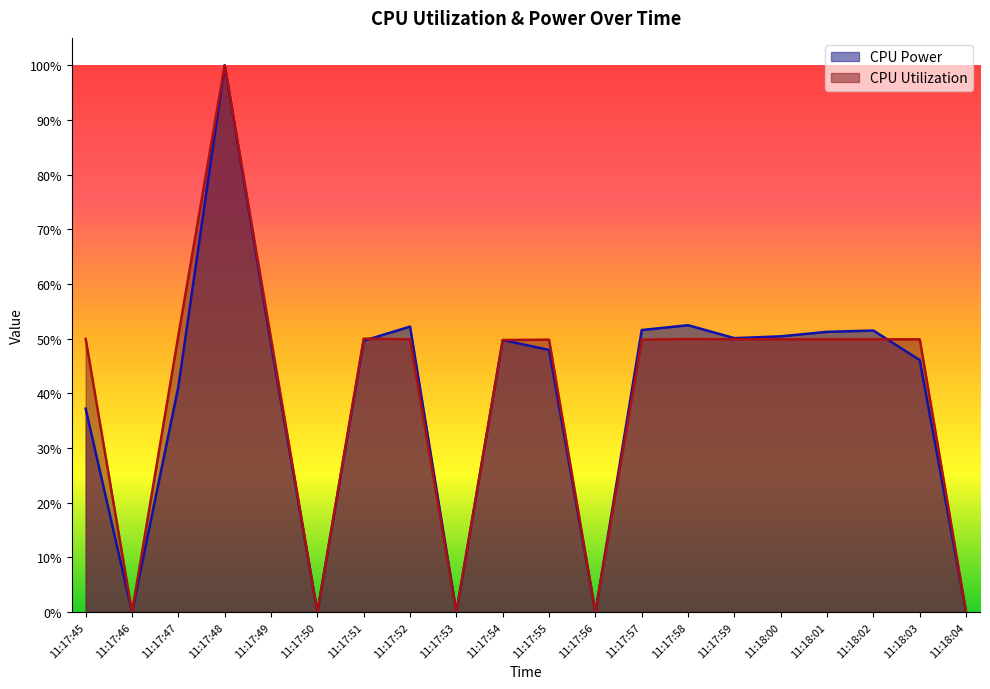

What is the value of the CPU Utilization point at the 3rd from the left?

0.5